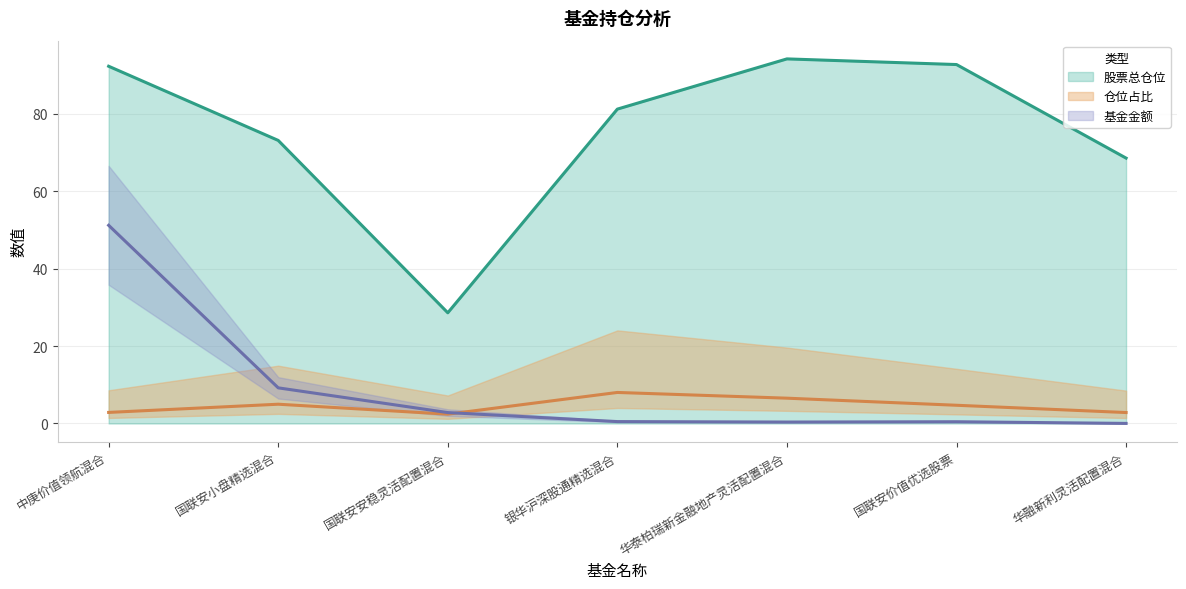

Does the chart display data point markers on the line(s)?

No